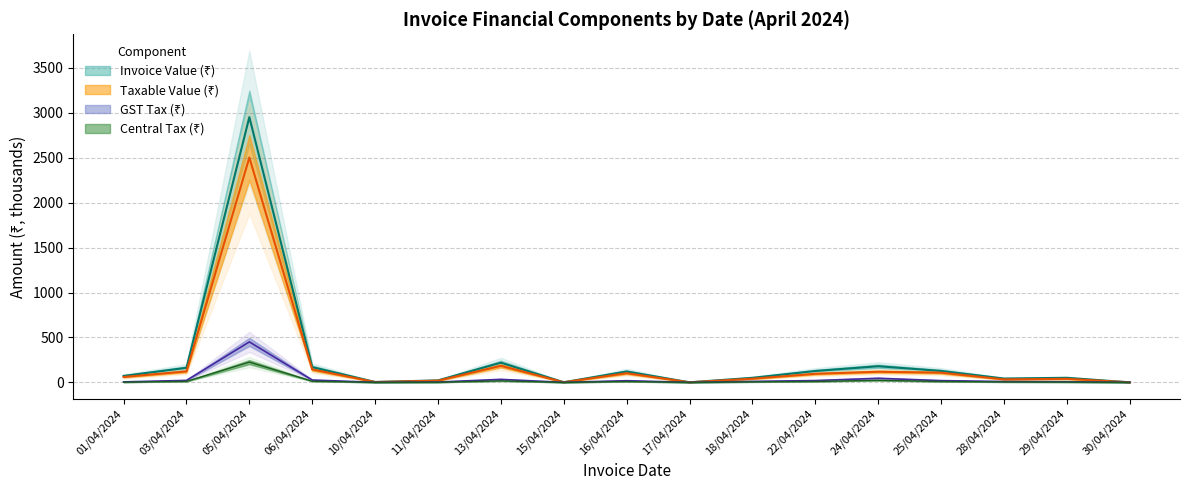

At which label does Central Tax reach its peak?

05/04/2024